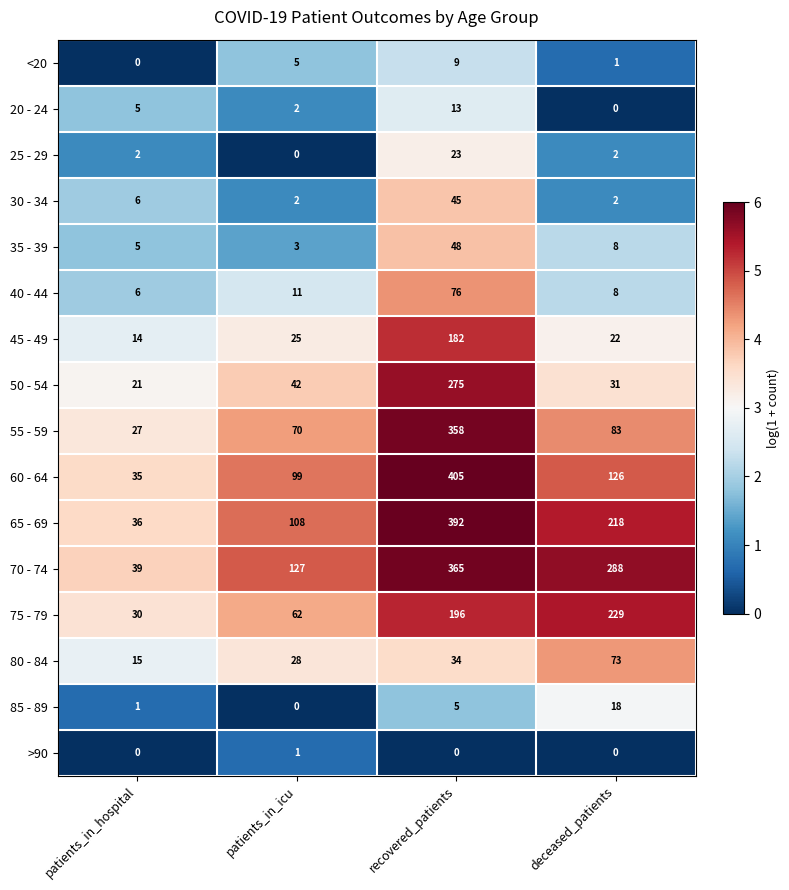

What is the spread (max minus min) of values at patients_in_hospital?

39